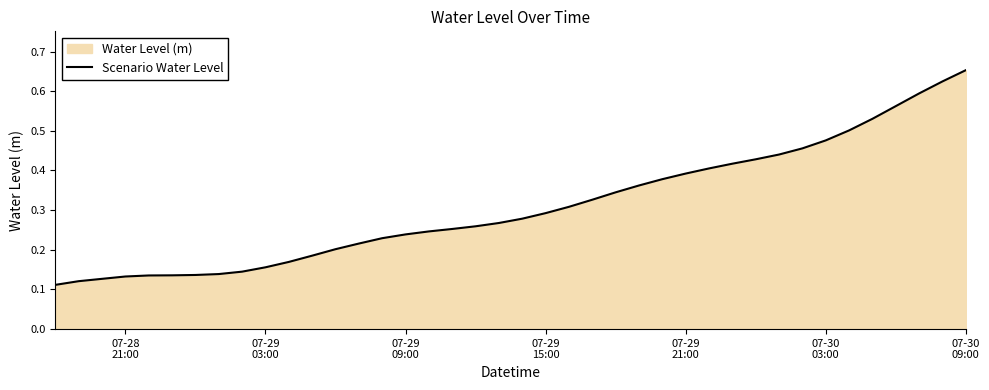

Does the chart display data point markers on the line(s)?

No